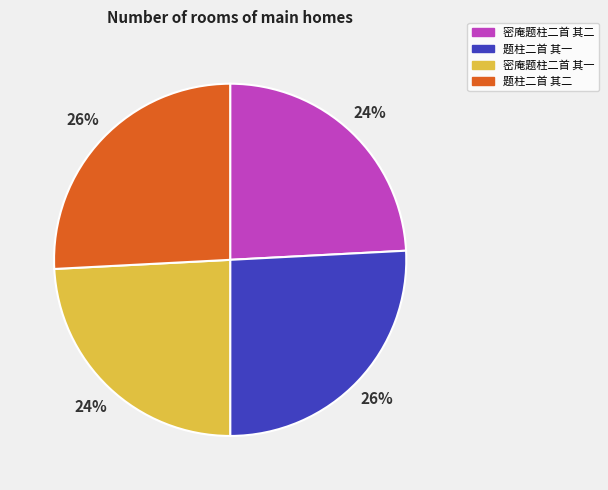

Combined, do 题柱二首 其一 and 题柱二首 其二 account for over 50%?

Yes